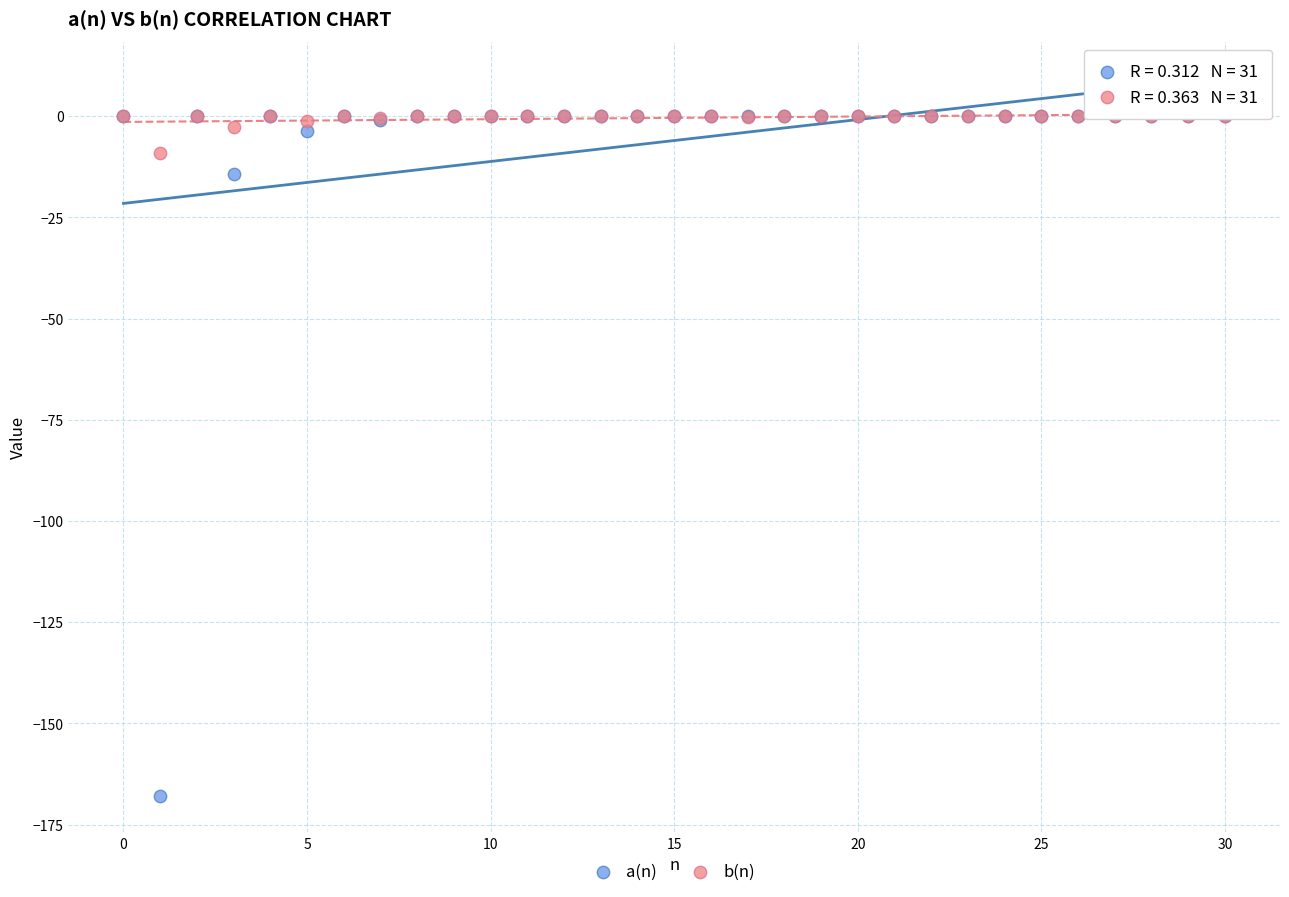

In the a(n) series, what Y value is closest to -83?

-14.4